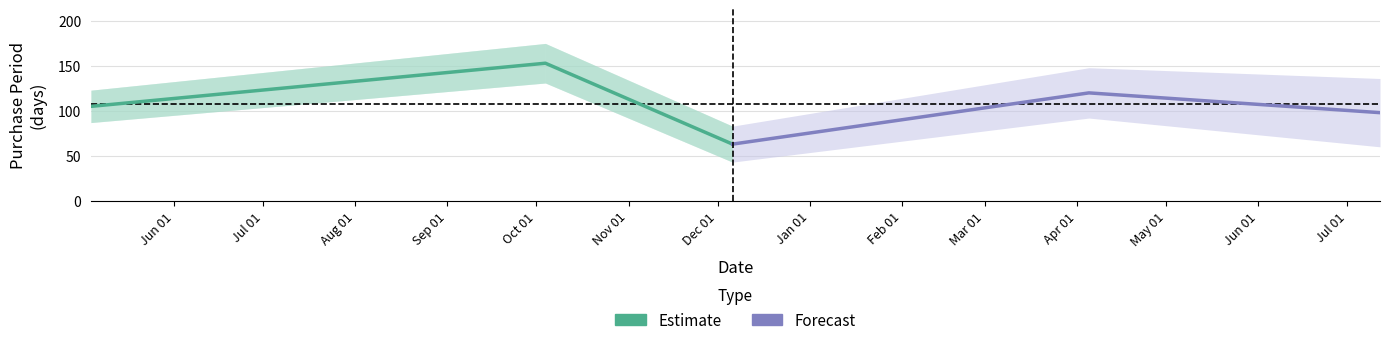

What is the label of the 3rd point from the left?

Aug 01